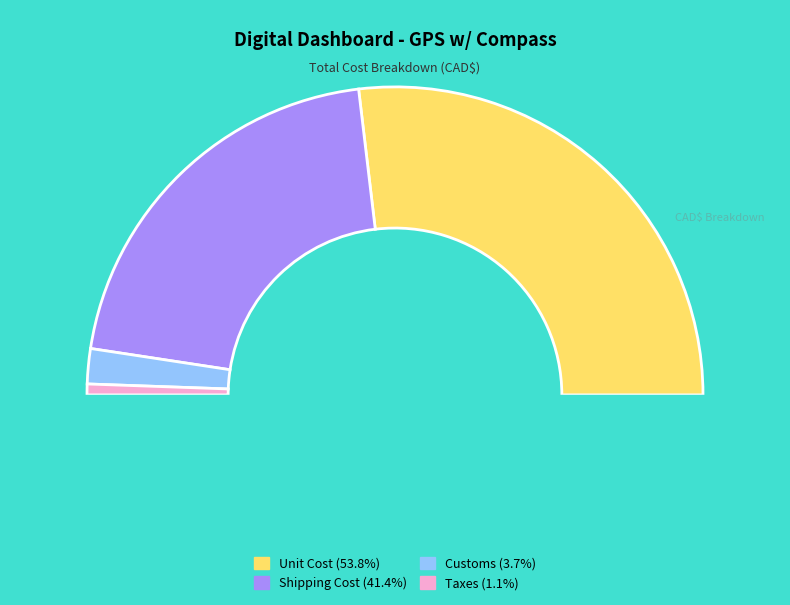

How many slices are in this pie chart?

4